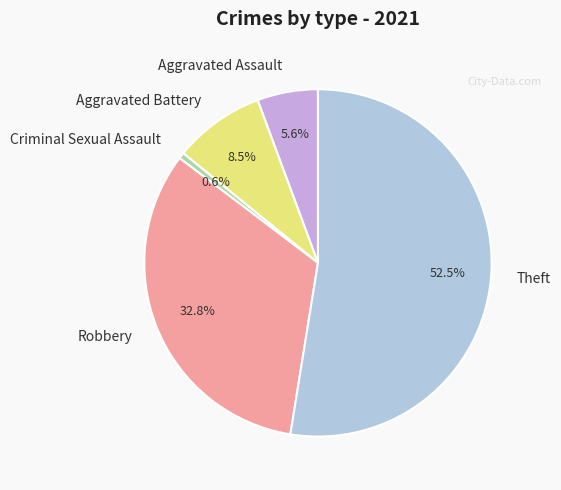

What is the smallest slice in the pie chart?

Criminal Sexual Assault